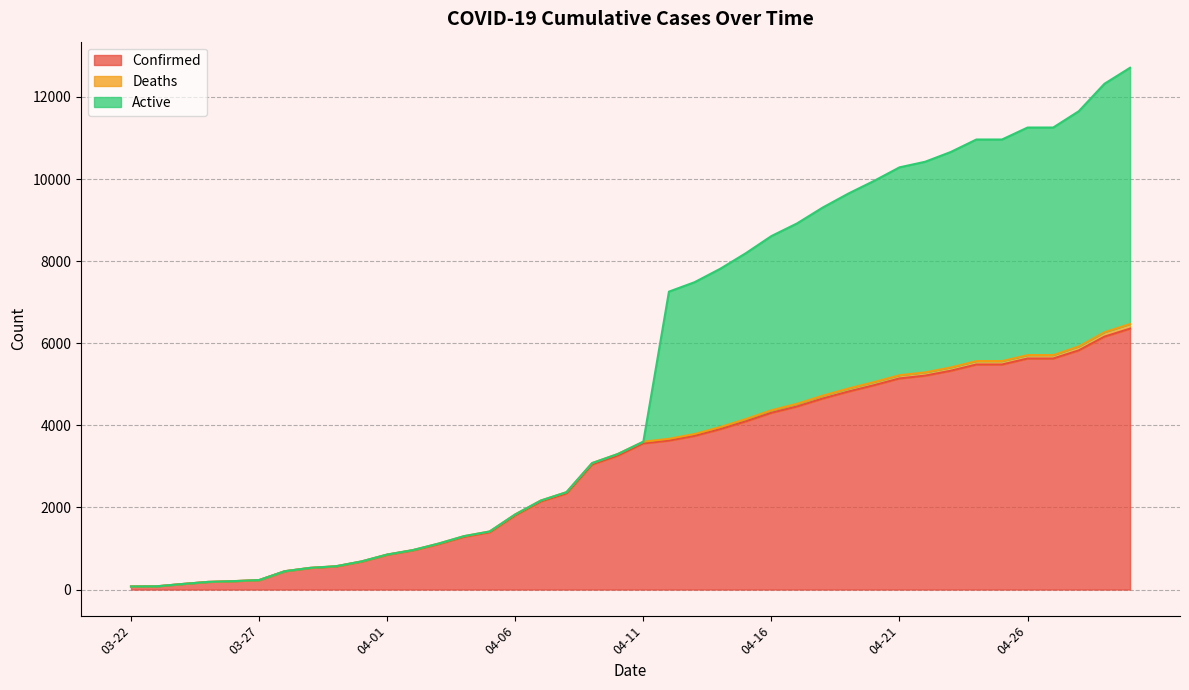

What is the difference between the Confirmed values at 04-04 and 04-07?

862